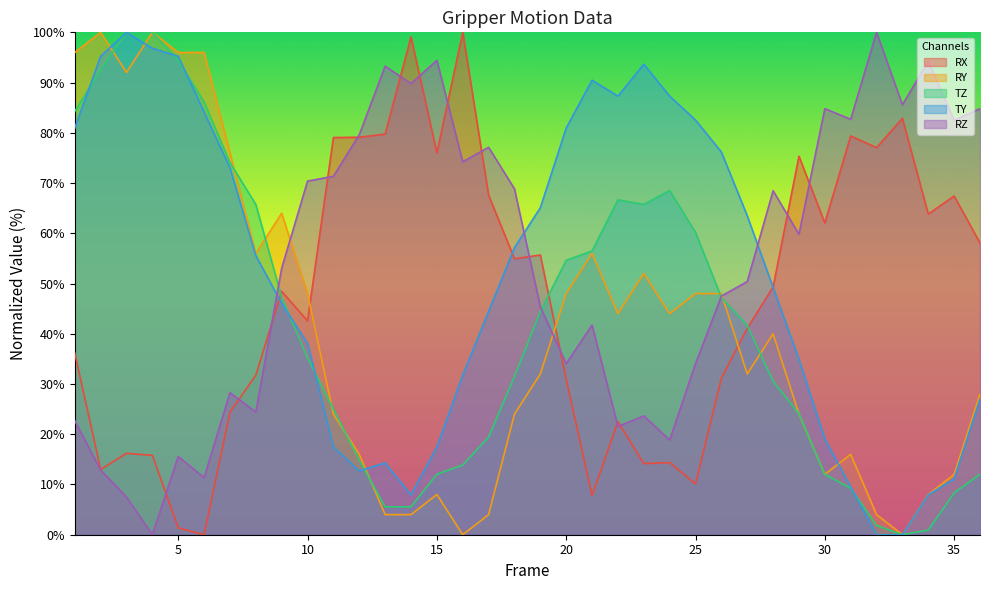

How many positive values does the RZ series have?

35